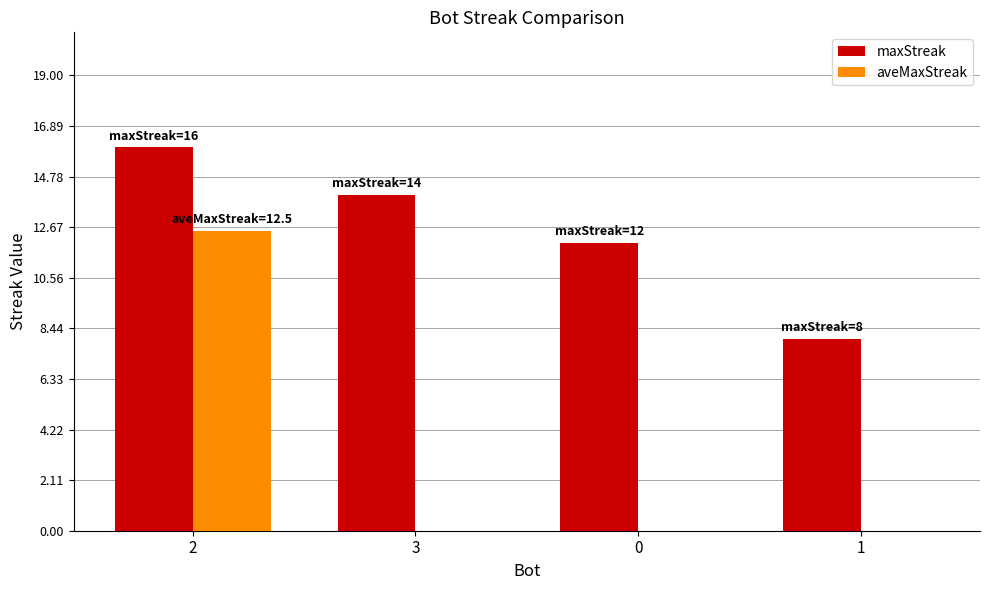

How many categories are shown in the chart?

4